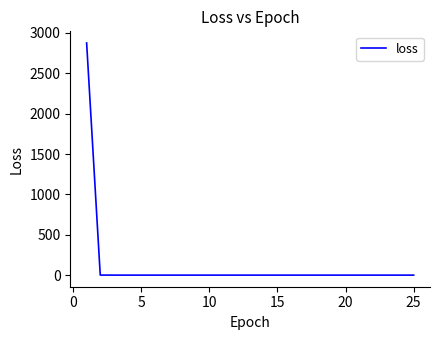

What is the difference between the maximum and minimum values?

2873.2